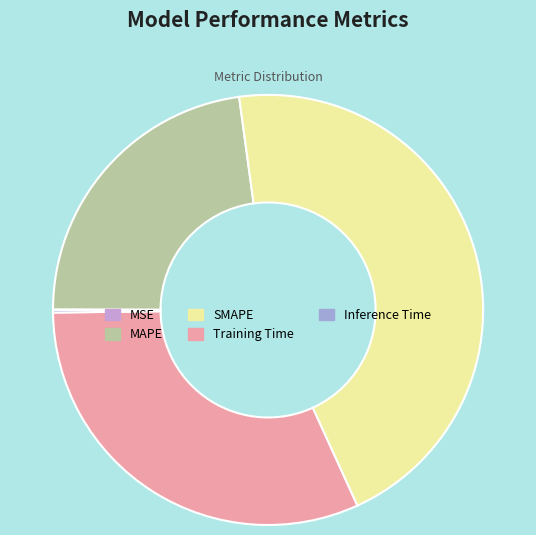

The Training Time slice represents 21% of the pie. True or false?

False